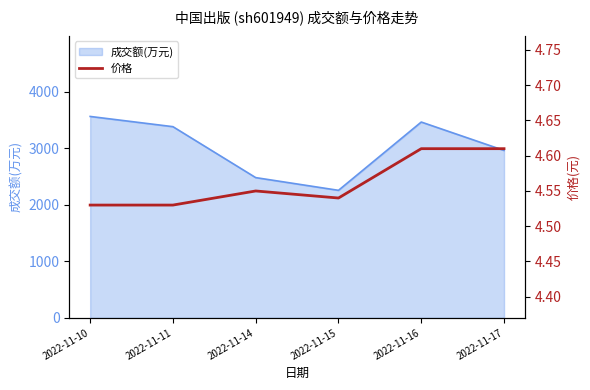

True or false: the data shows 2.4 at 2022-11-11.

False